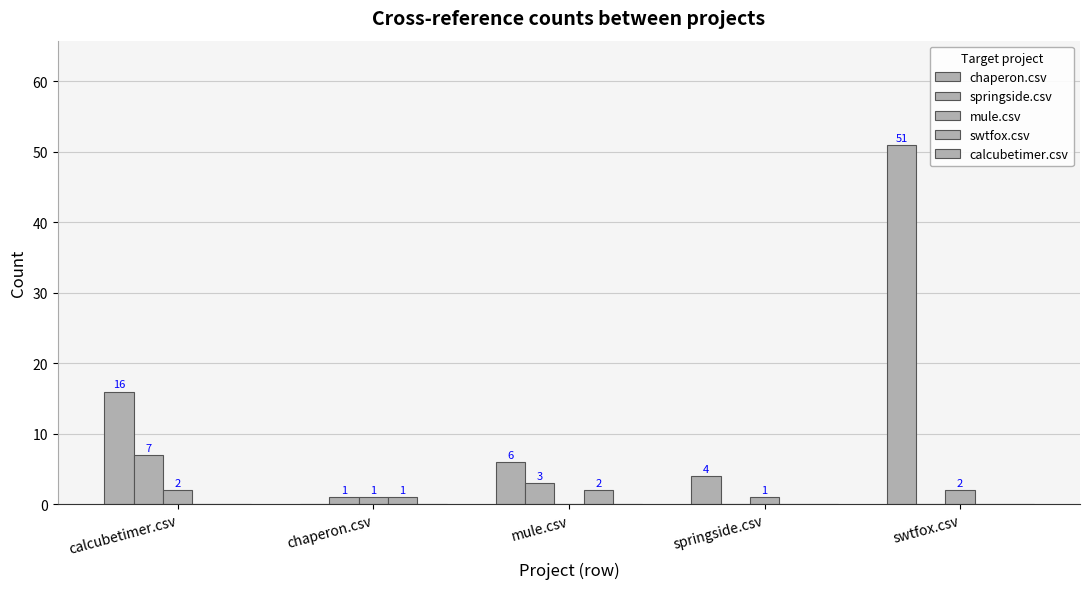

Are the bars grouped side by side (vs. stacked)?

Yes